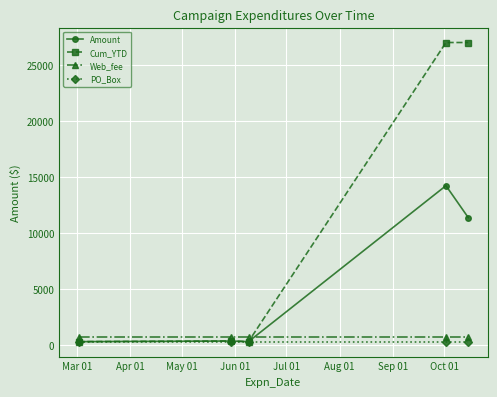

How many intersections are there between Amount and Web_fee?

1